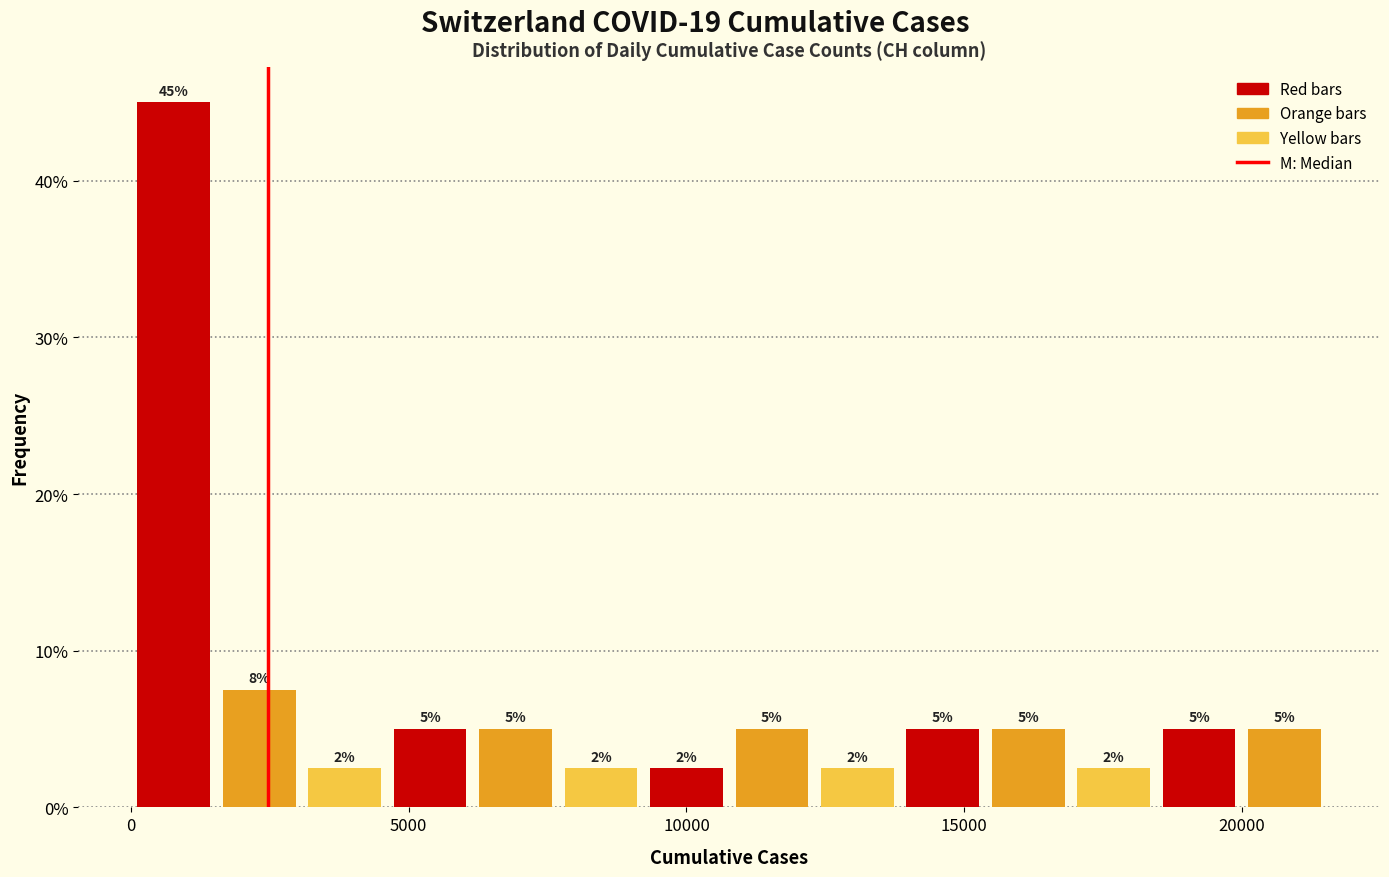

Around what value on the x-axis is the tallest bar? Give the approximate position of its centre, as read against the axis.

1000